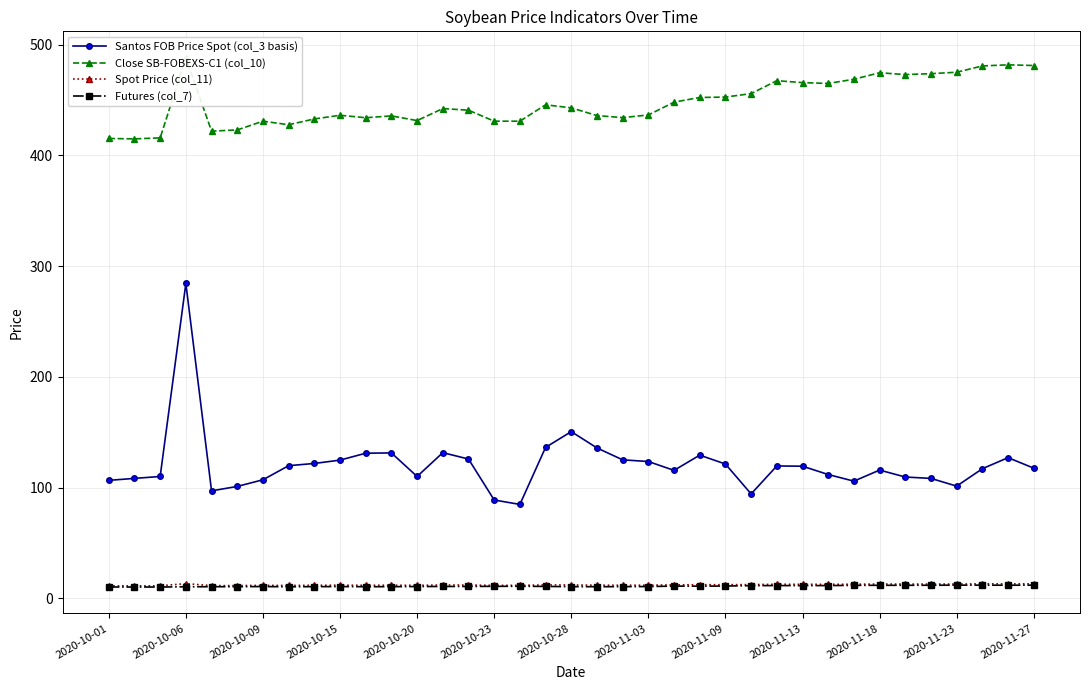

Which series has the largest total across all categories?

Close SB-FOBEXS-C1 (col_10)